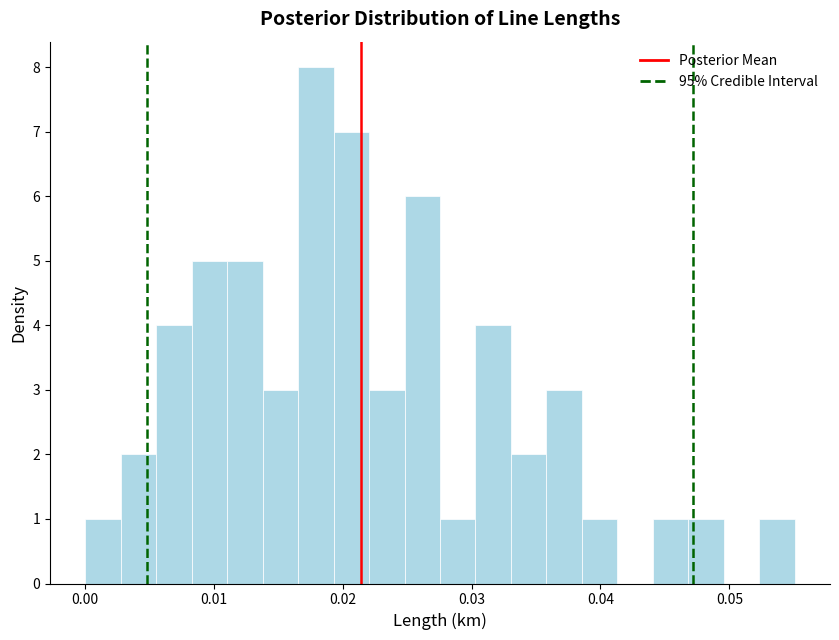

Read against the x-axis, roughly where is the centre of the tallest bar?

0.018